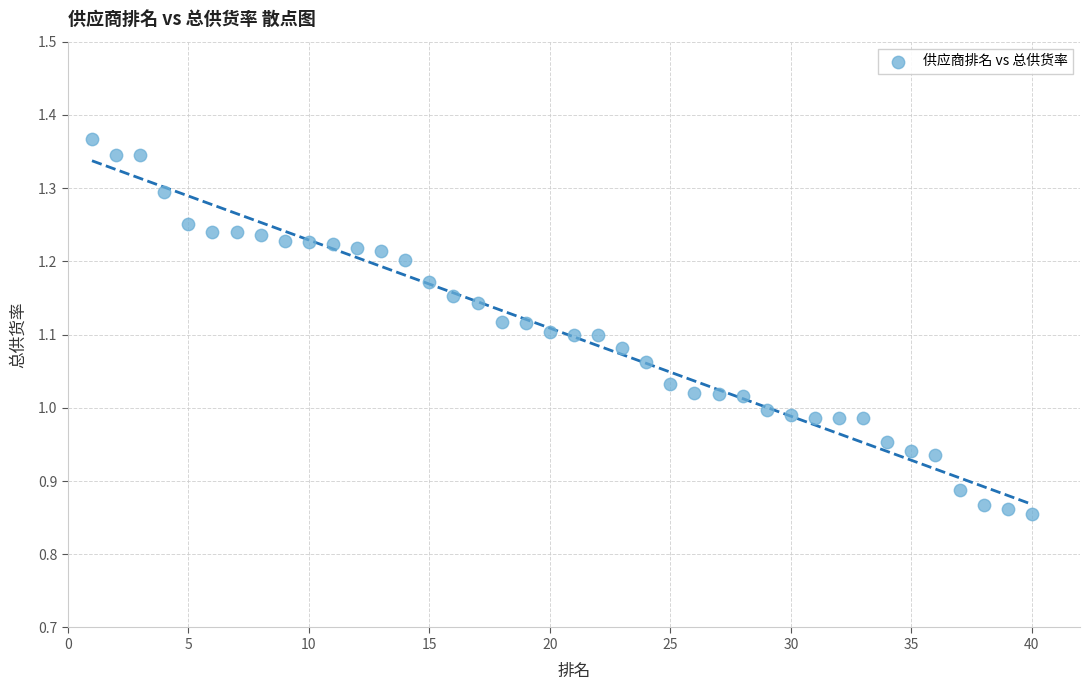

What is the range of X values (max minus min)?

39.0